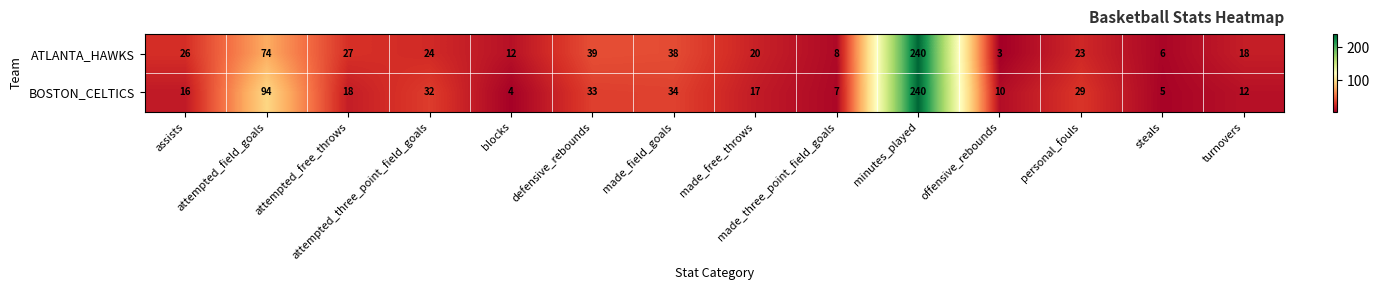

What is the minimum value shown in the chart?

3